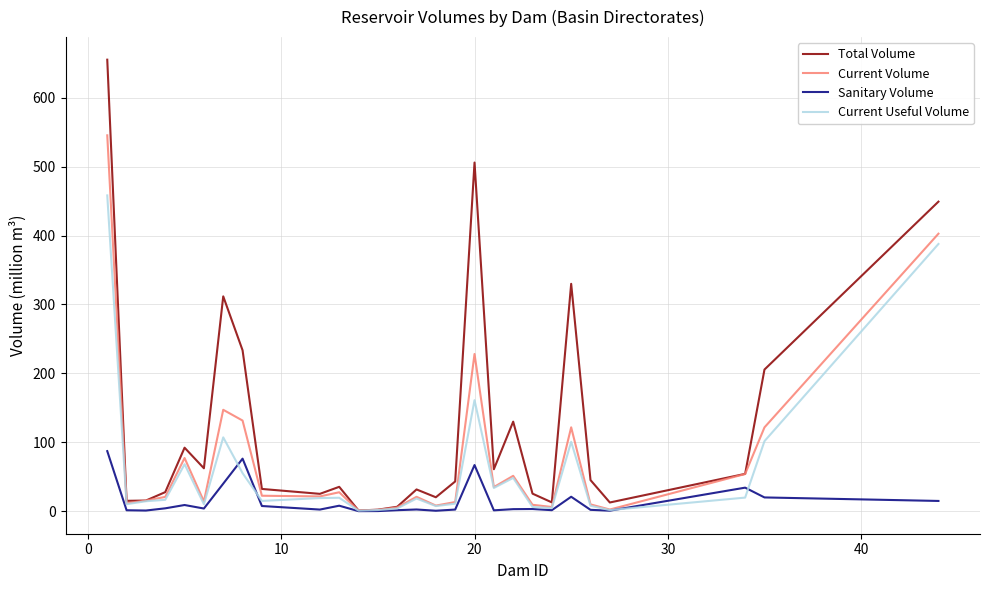

What is the maximum value shown in the chart?

655.3